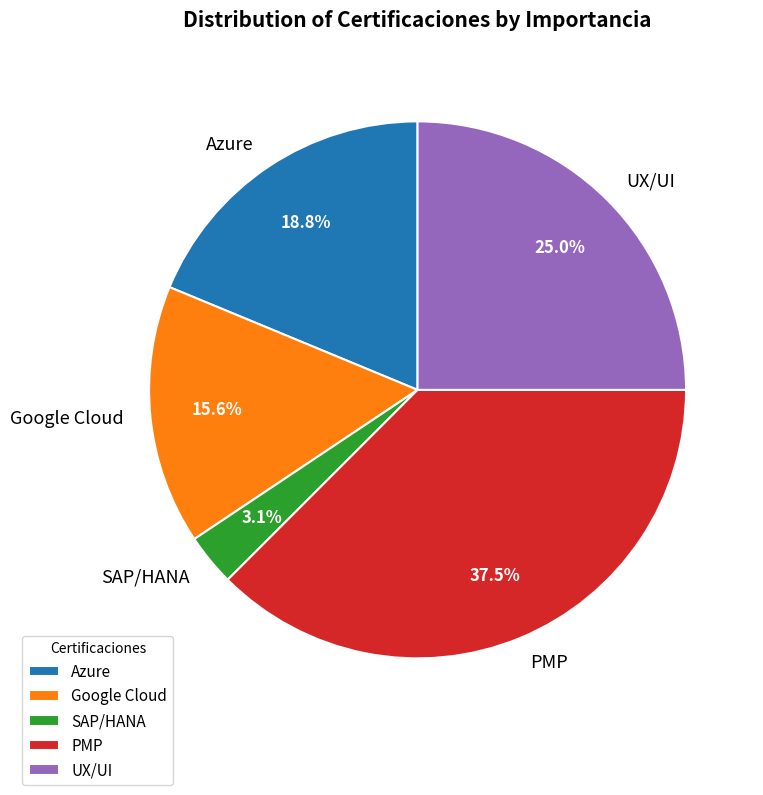

Rank the categories by value from highest to lowest.

PMP, UX/UI, Azure, Google Cloud, SAP/HANA